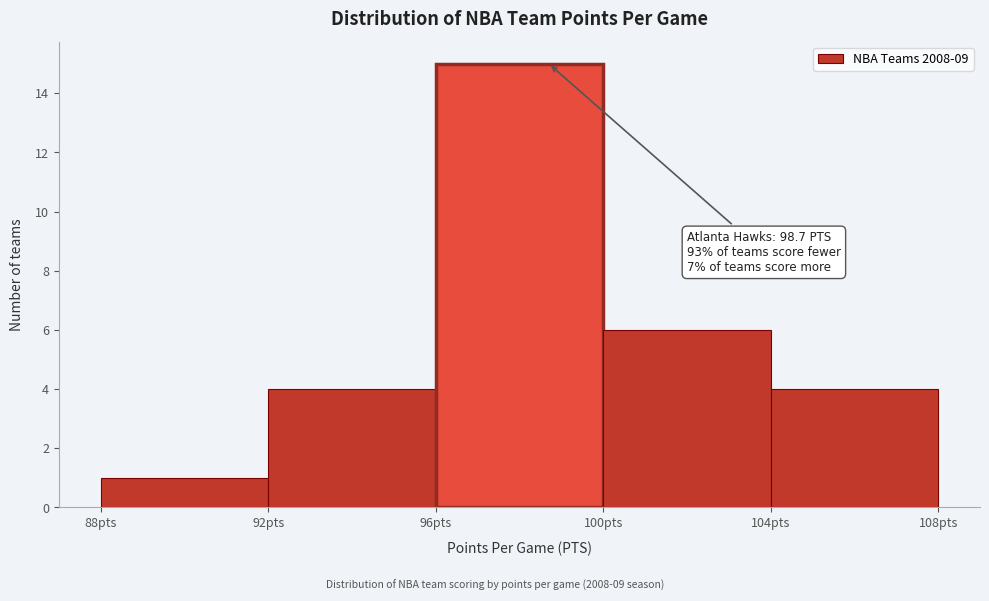

Over which range of the x-axis is the bar tallest?

96 to 100